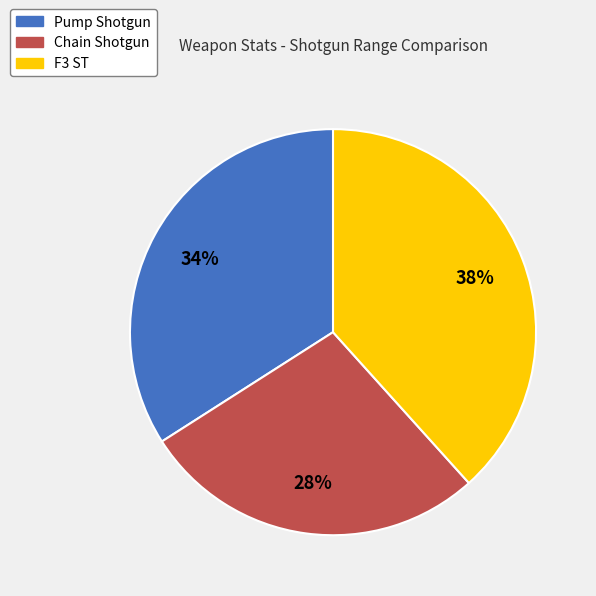

What is the smallest slice in the pie chart?

Chain Shotgun